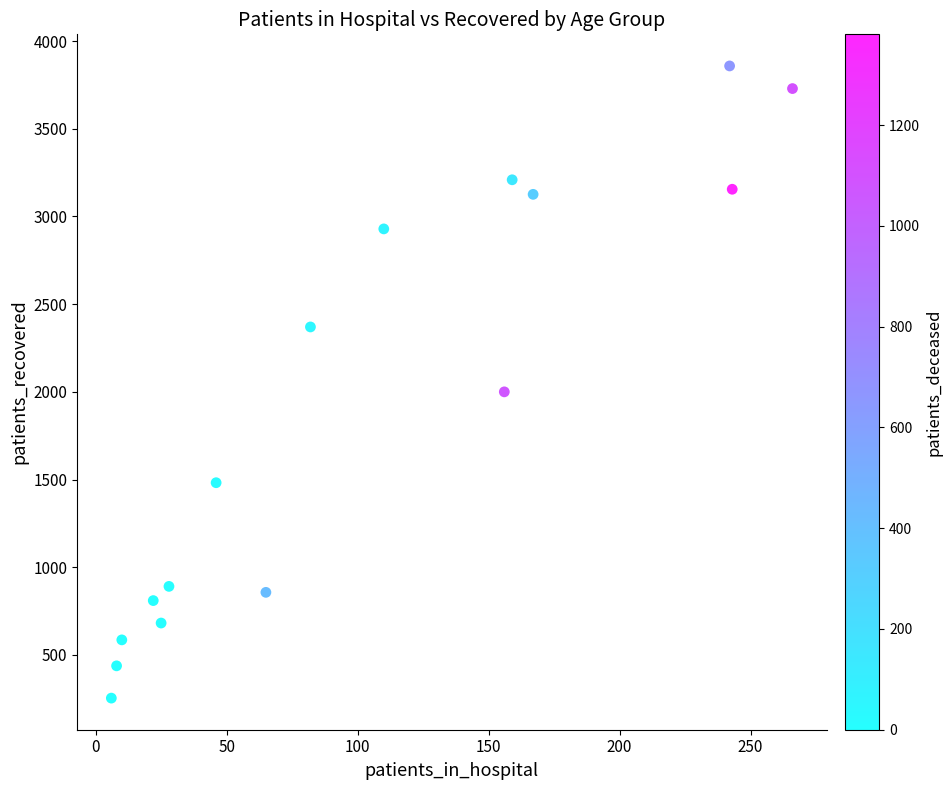

What is the range of X values (max minus min)?

260